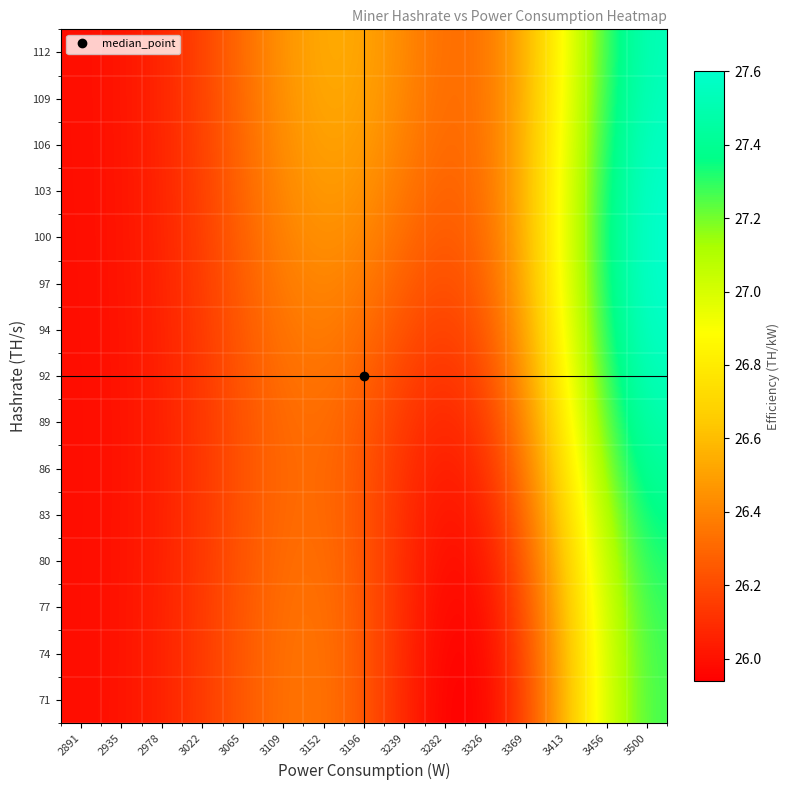

What is the greatest value displayed?

27.6